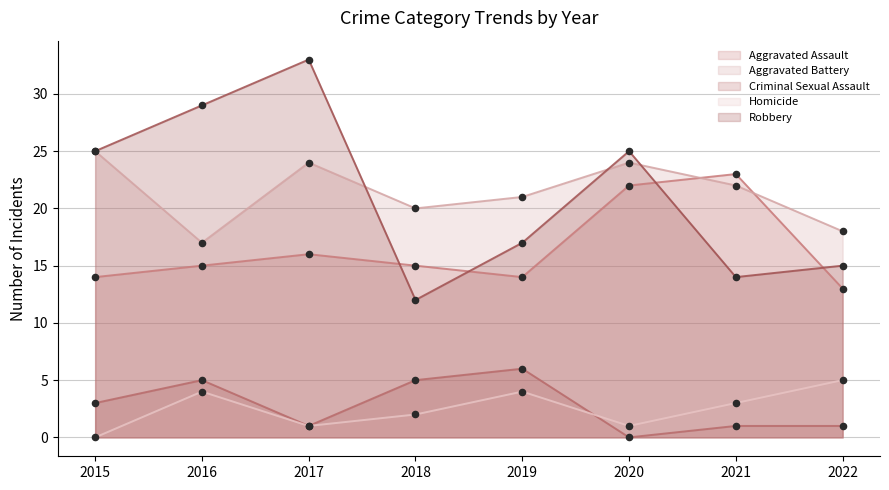

What are all the series names shown in the legend?

Aggravated Assault, Aggravated Battery, Criminal Sexual Assault, Homicide, Robbery